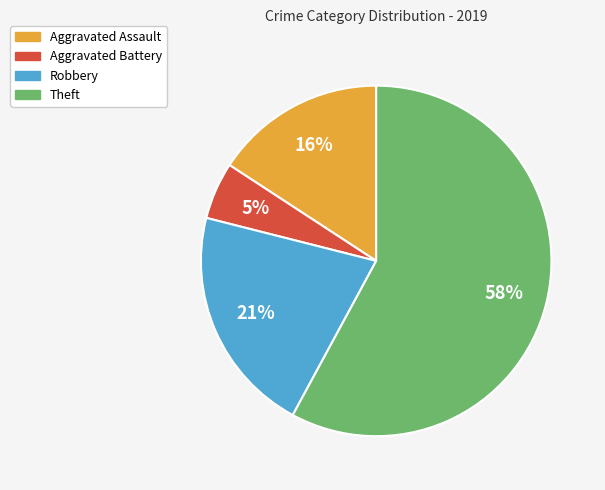

What percentage is the Robbery slice, to the nearest percent?

21%